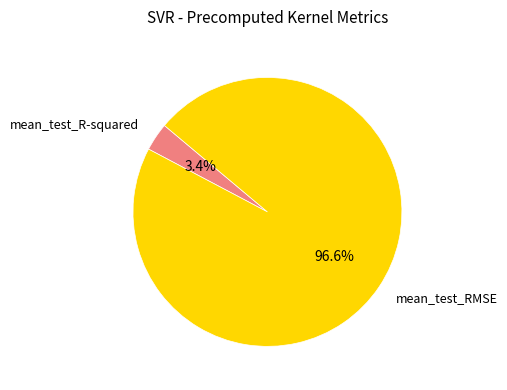

Is there any slice that represents more than half of the pie?

Yes